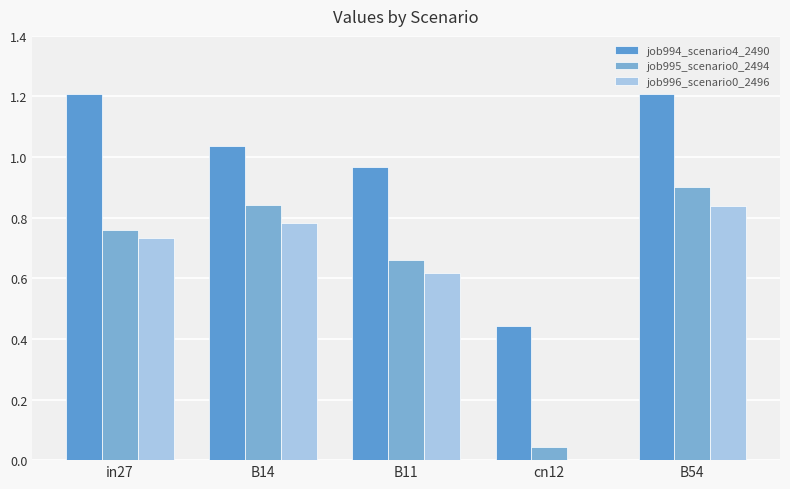

Does the chart contain stacked bars?

No